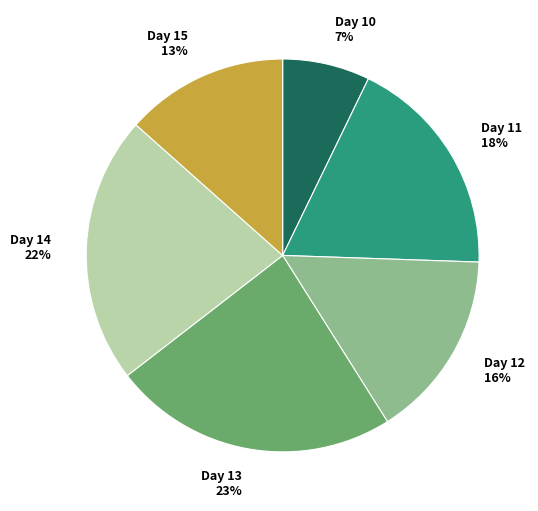

Which has a higher value, Day 12 or Day 11?

Day 11